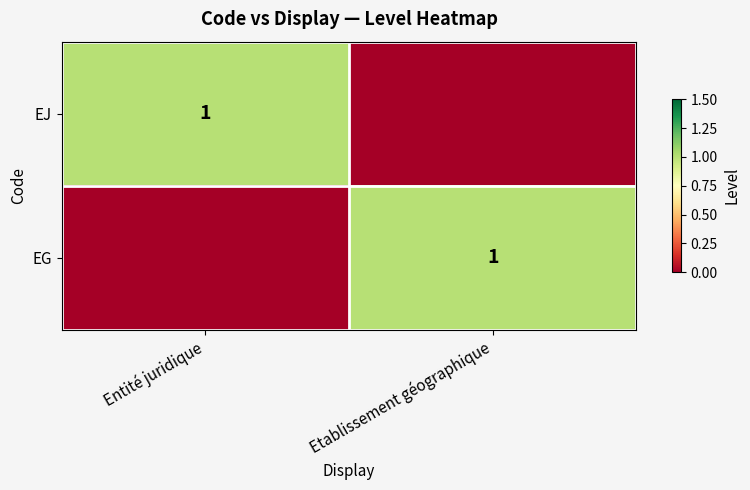

At how many categories does at least one series exceed 0?

2